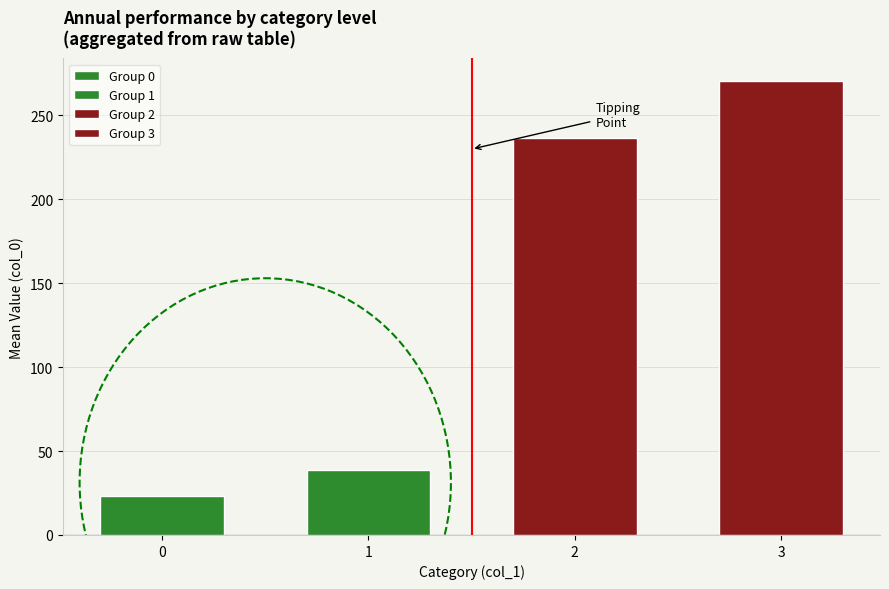

Does the chart contain stacked bars?

No